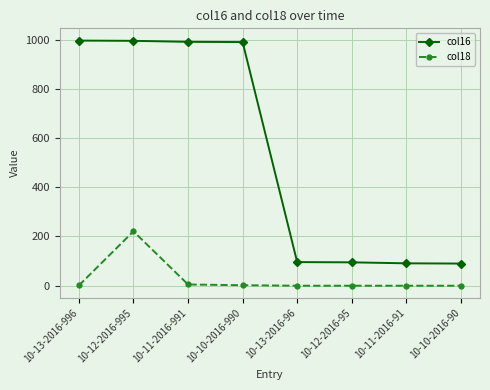

True or false: col16 and col18 cross at least once.

False